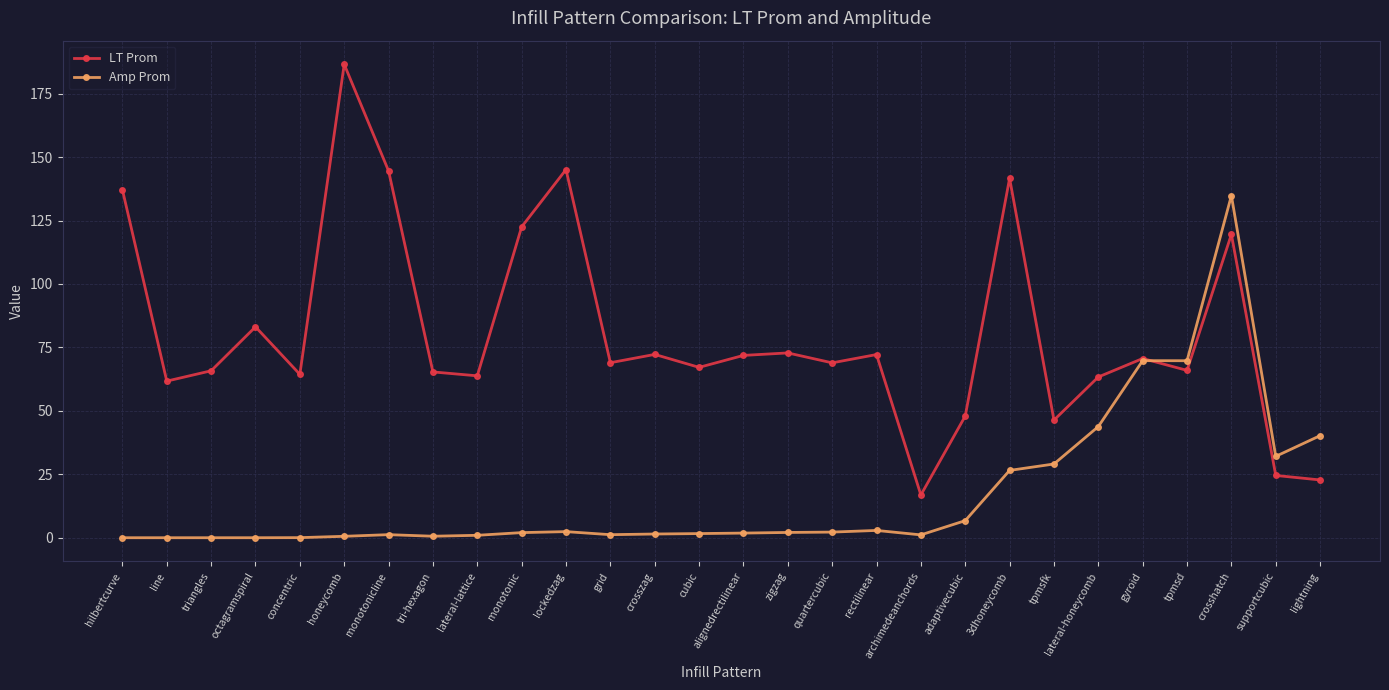

List the series in order of their overall mean, lowest first.

Amp Prom, LT Prom